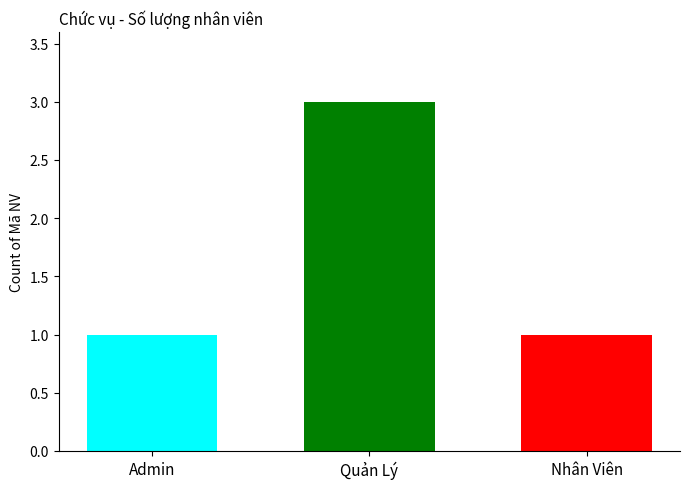

What is the maximum value shown in the chart?

3